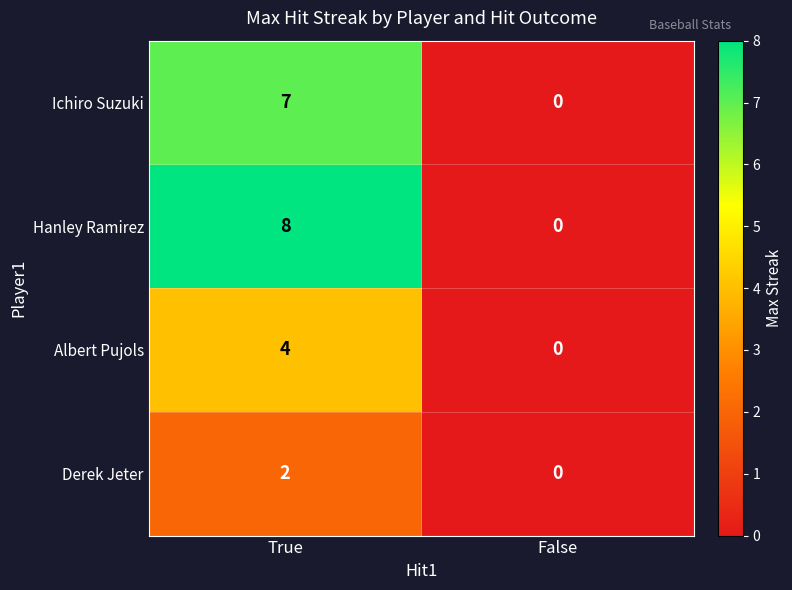

True or false: Albert Pujols has a value of 0 at False.

True